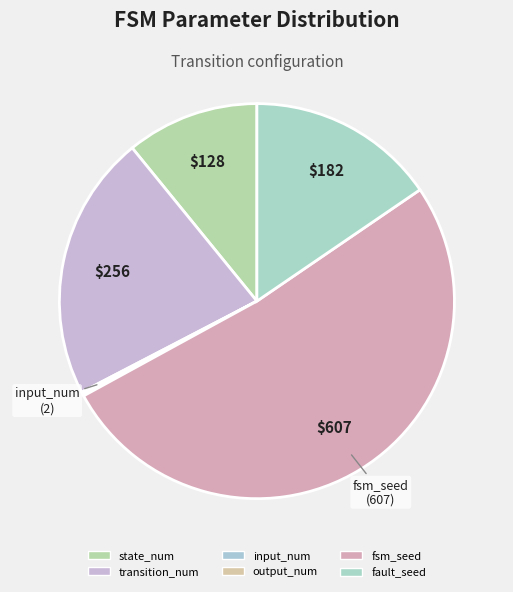

To the nearest percent, what is the difference between the fsm_seed and input_num slice percentages?

51%